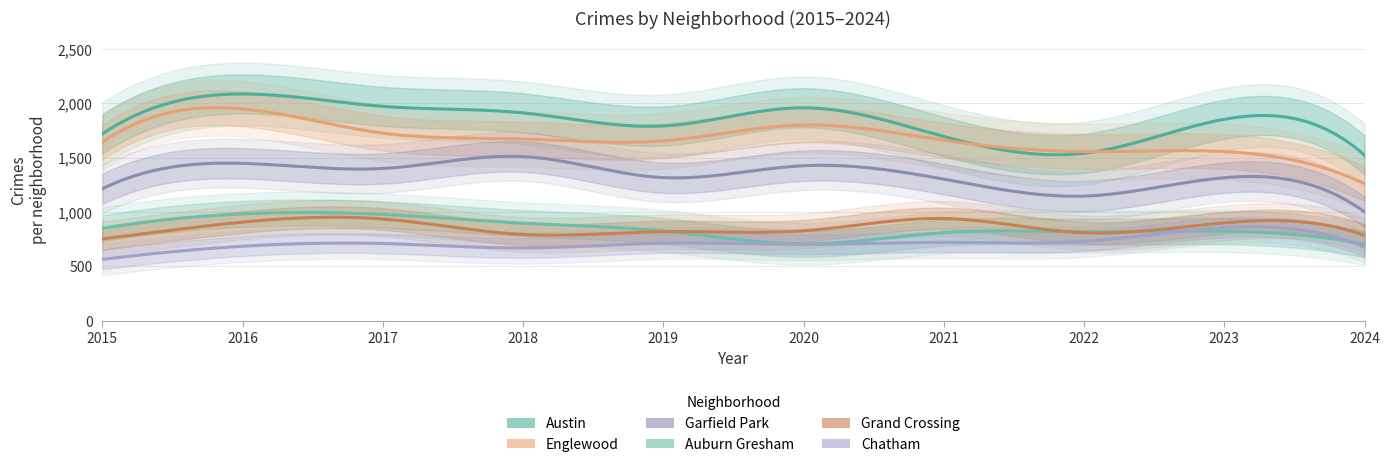

At how many categories does at least one series exceed 992?

10